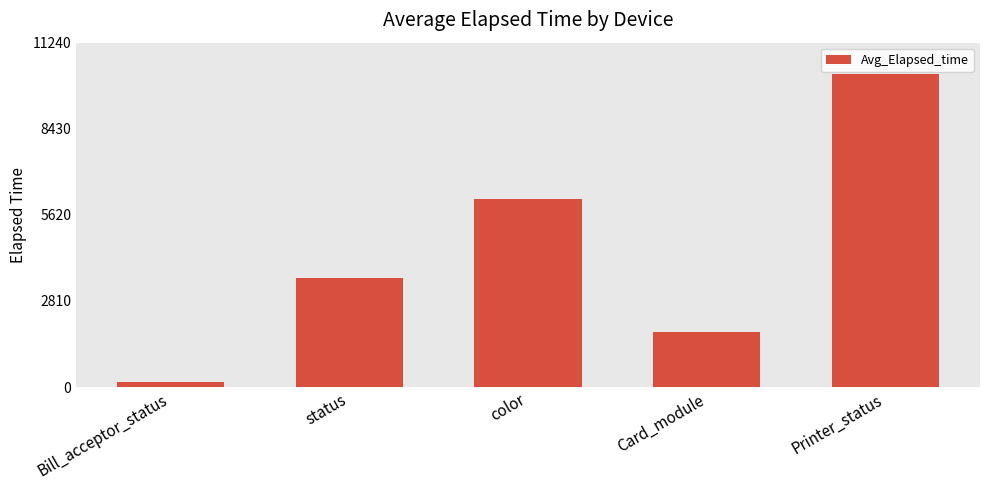

How many bars are there in total?

5